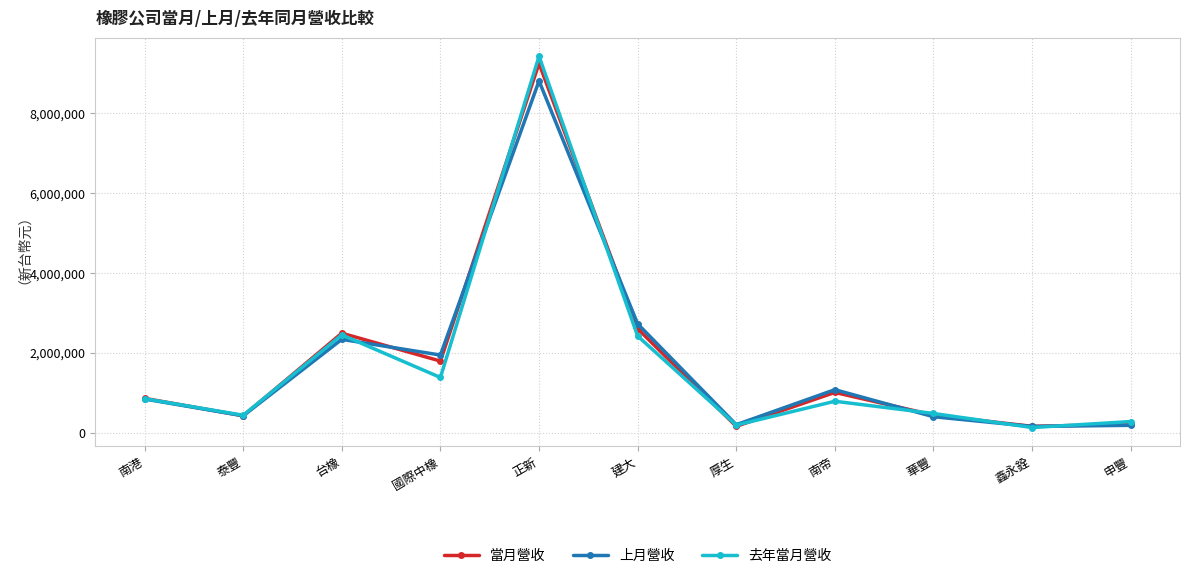

What is the highest value of the 去年當月營收 series?

9424152